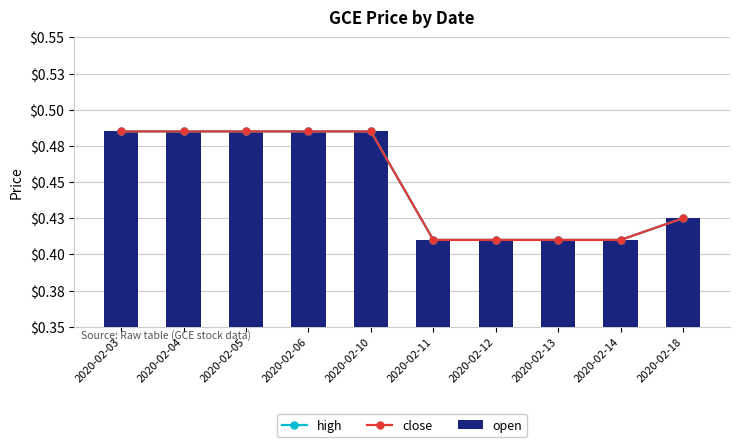

The value of open at 2020-02-14 is 0.7. True or false?

False